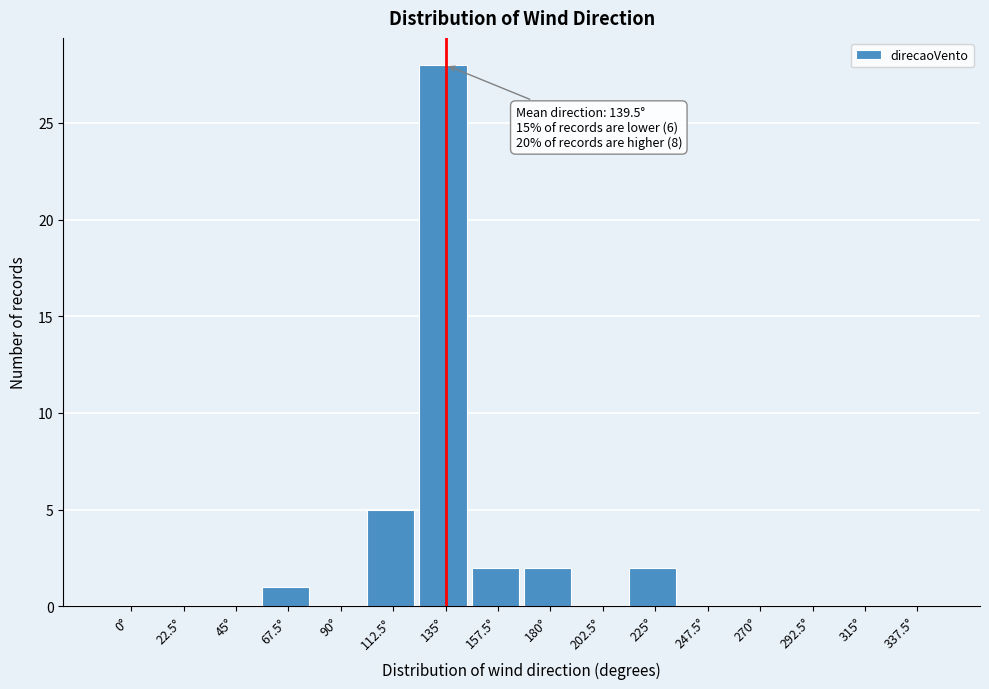

Reading left to right, transcribe all the data shown in this chart.

0°=0	22.5°=0	45°=0	67.5°=1	90°=0	112.5°=5	135°=28	157.5°=2	180°=2	202.5°=0	225°=2	247.5°=0	270°=0	292.5°=0	315°=0	337.5°=0